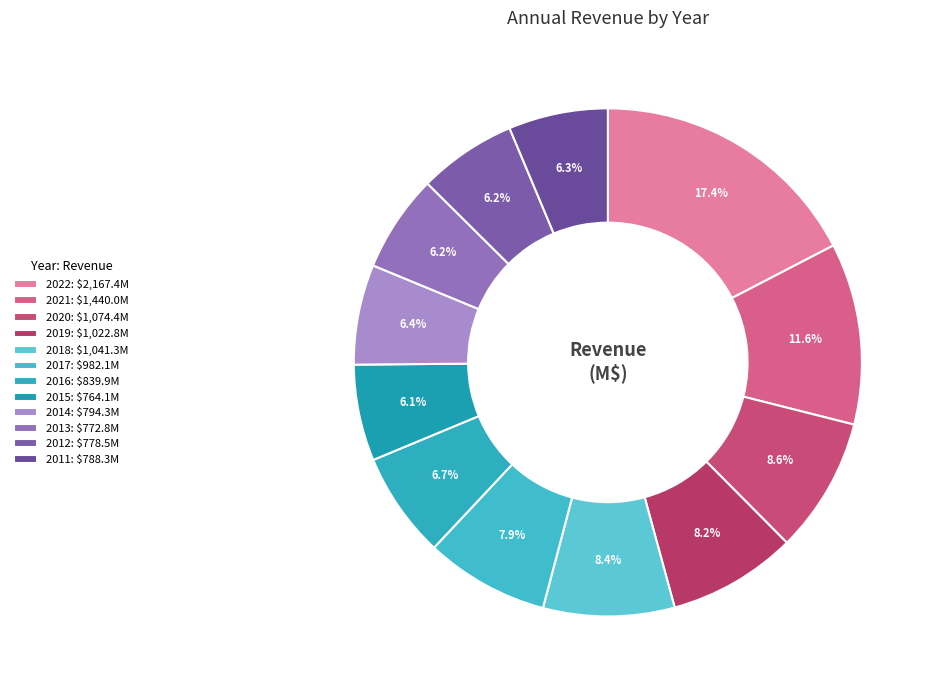

To the nearest percent, what is the combined percentage of 2014 and 2020?

15%